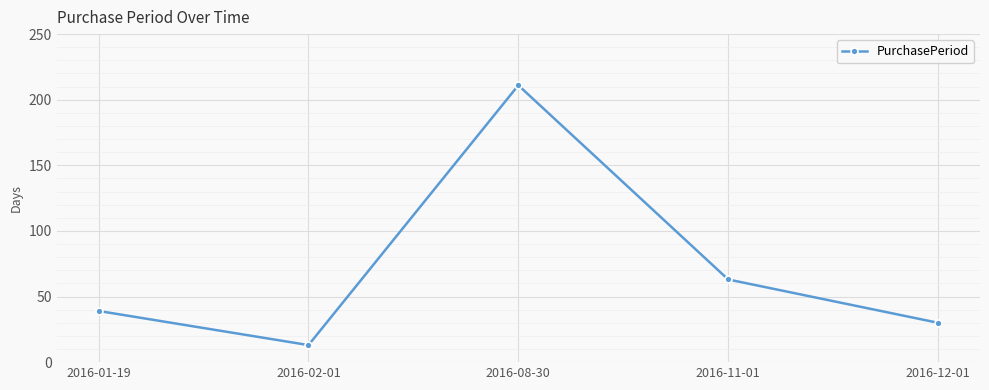

What is the label of the 2nd point from the right?

2016-11-01